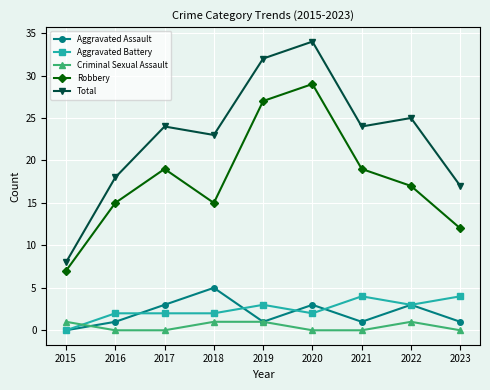

Which series has the largest range (max minus min)?

Total